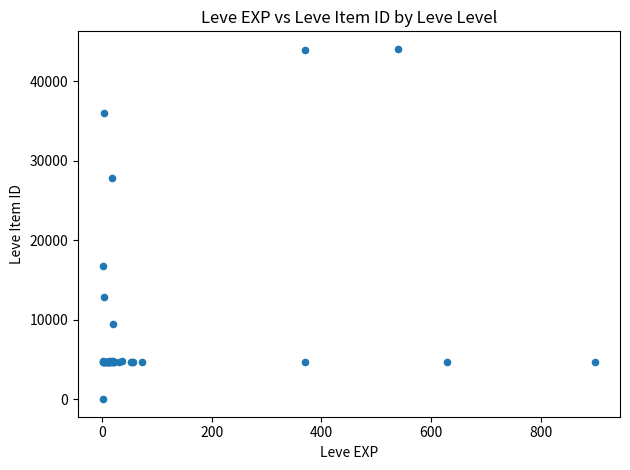

What Y value in the scatter plot is closest to 22050?

16734